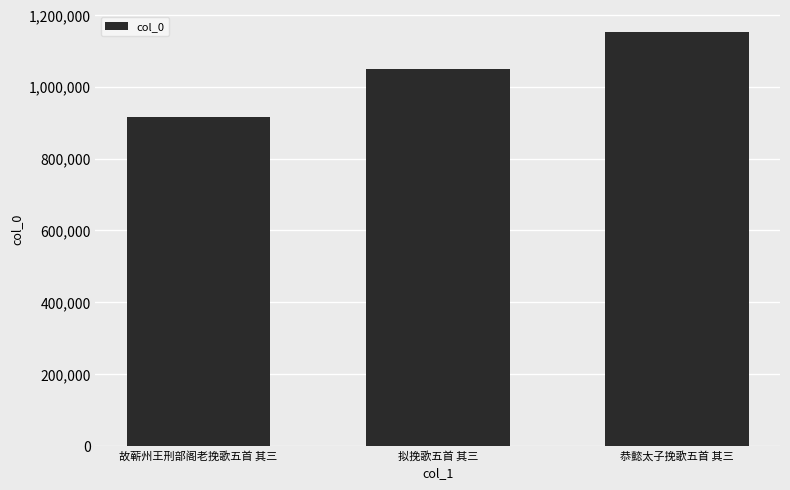

What is the label of the 2nd bar from the right?

拟挽歌五首 其三